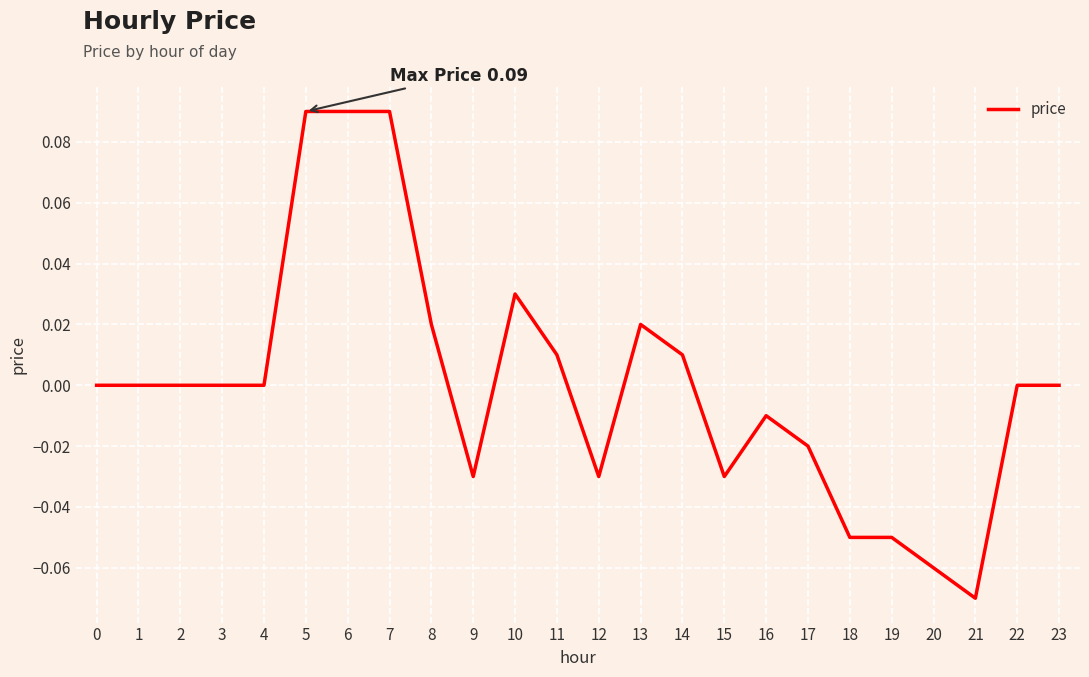

True or false: the data shows 0.0 at 14.

True